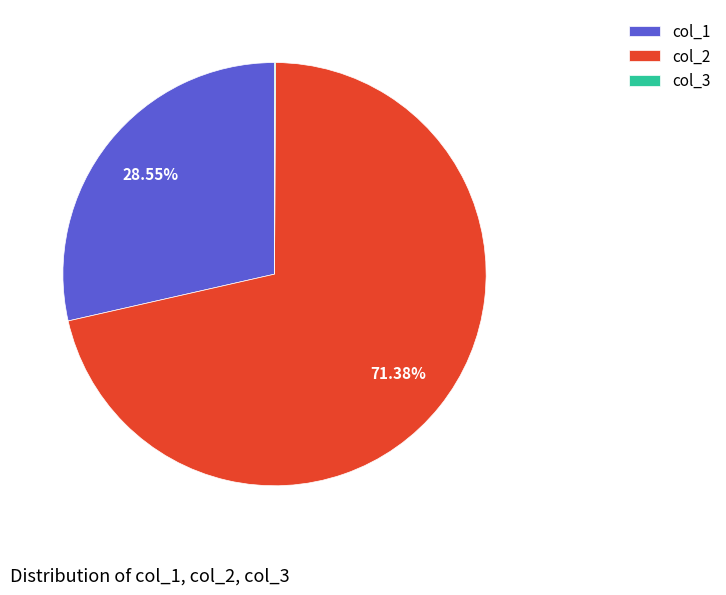

What is the majority slice?

col_2